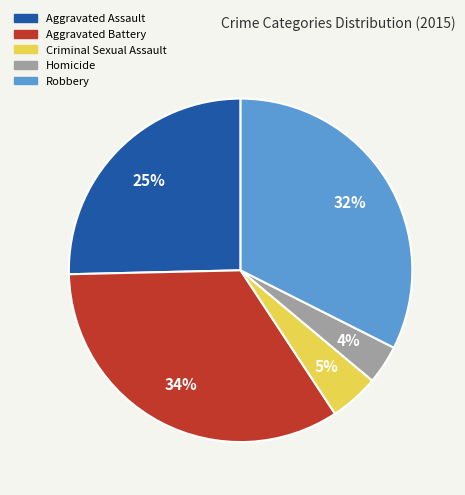

Do Aggravated Assault and Criminal Sexual Assault together represent more than half of the pie?

No